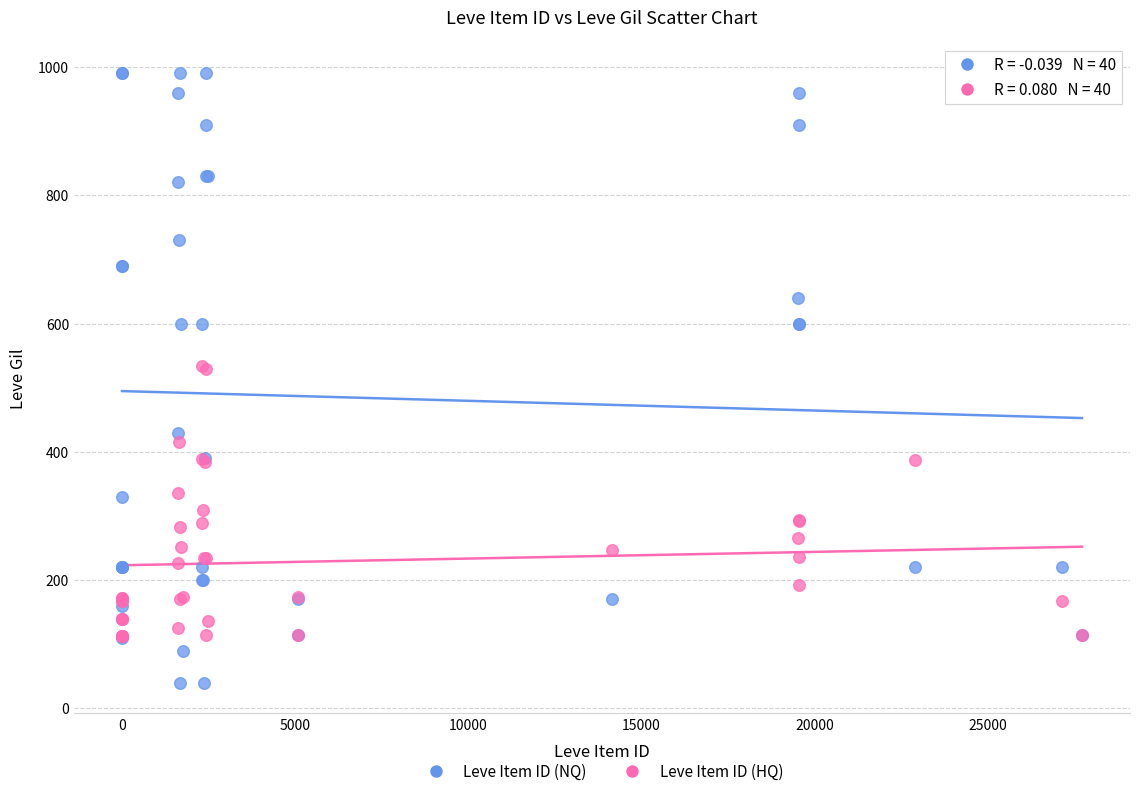

What are all the series names shown in the legend?

Leve Item ID (NQ), Leve Item ID (HQ)